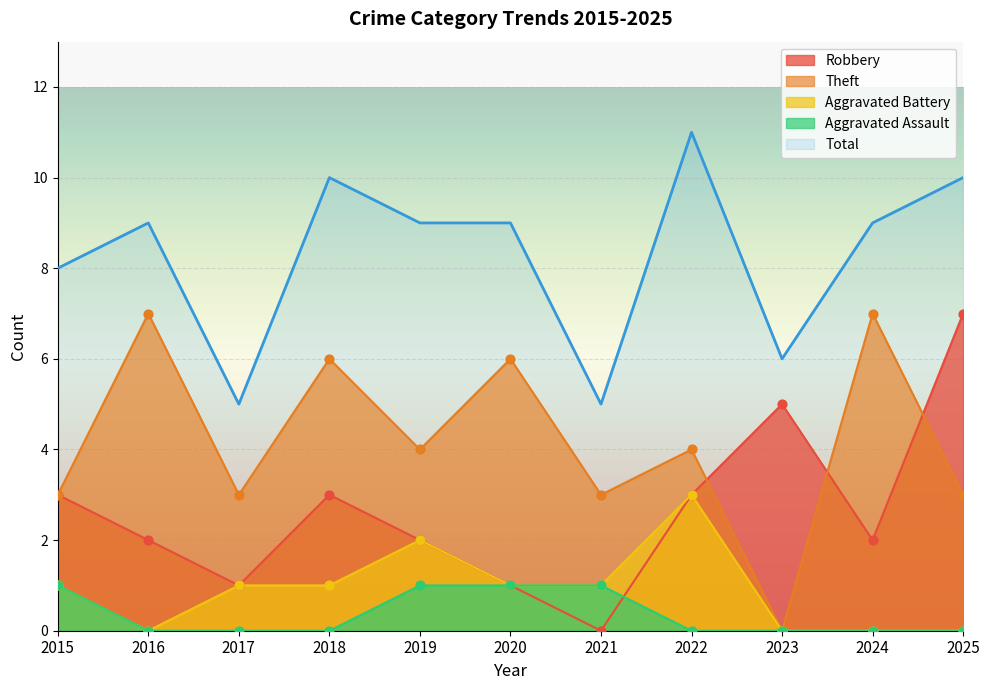

Which series has the largest total across all categories?

Total